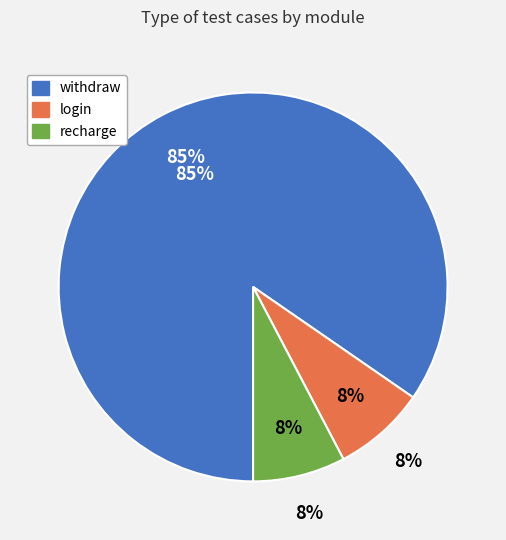

Which category has the smallest portion of the pie?

login